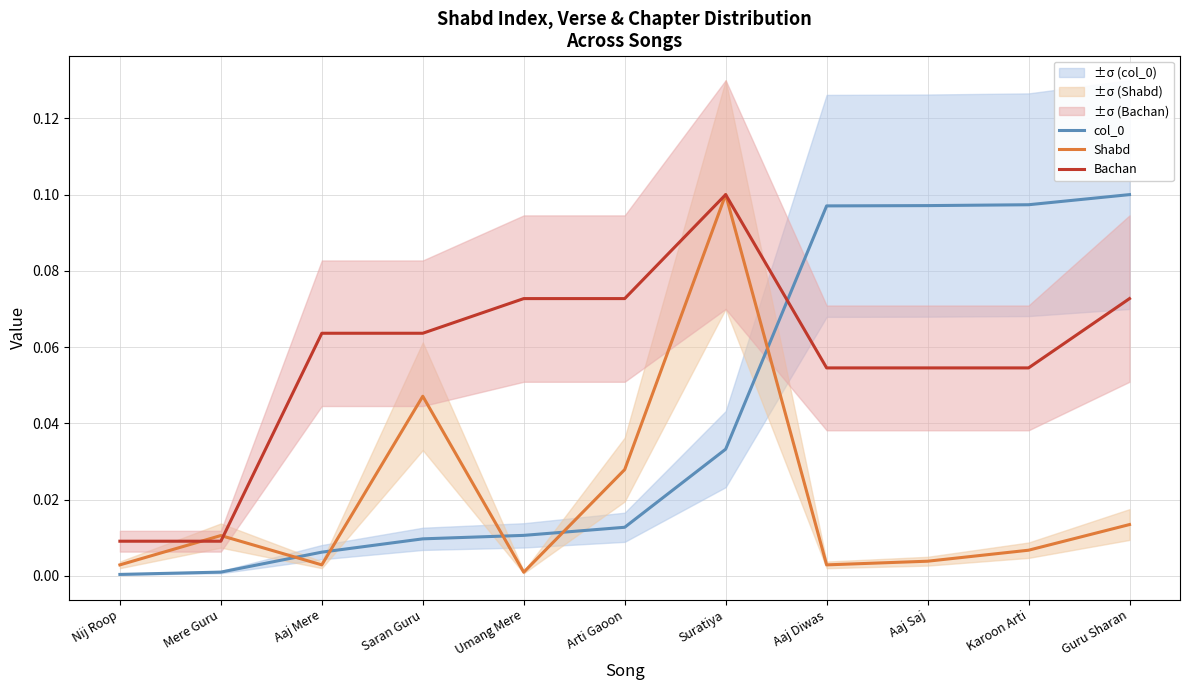

Which series has the largest range (max minus min)?

col_0